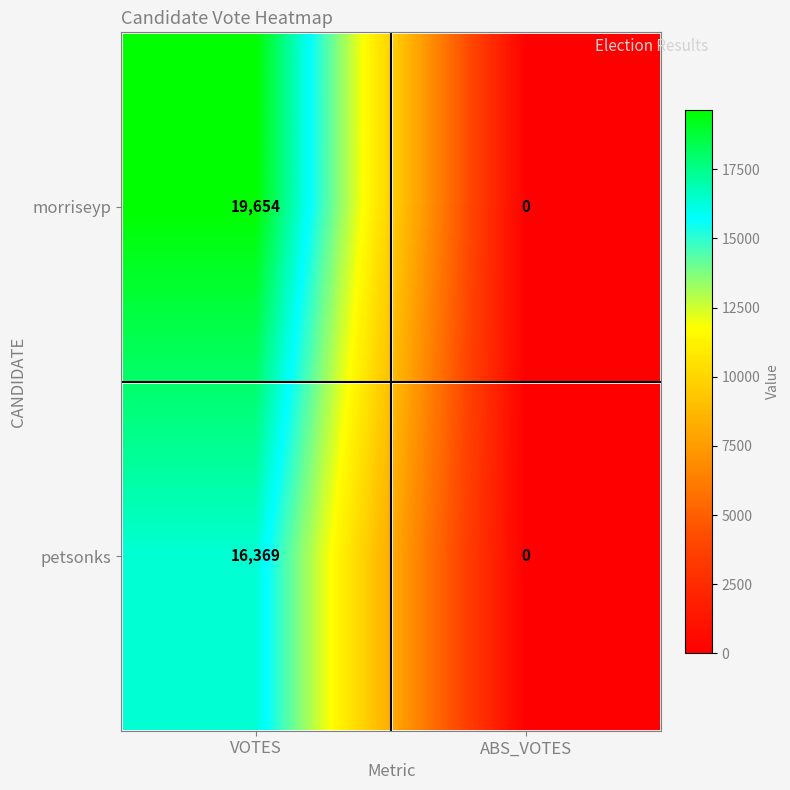

Which label corresponds to the smallest value in the chart?

ABS_VOTES